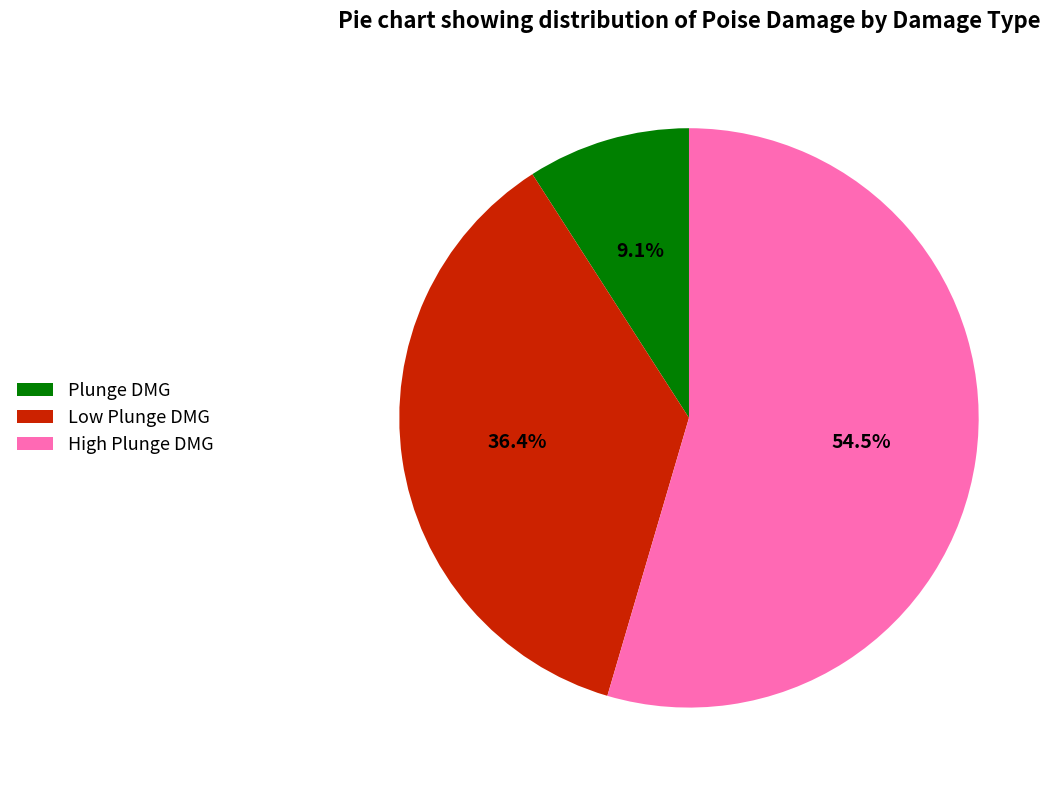

To the nearest percent, what is the difference between the largest and smallest slice percentages?

45%